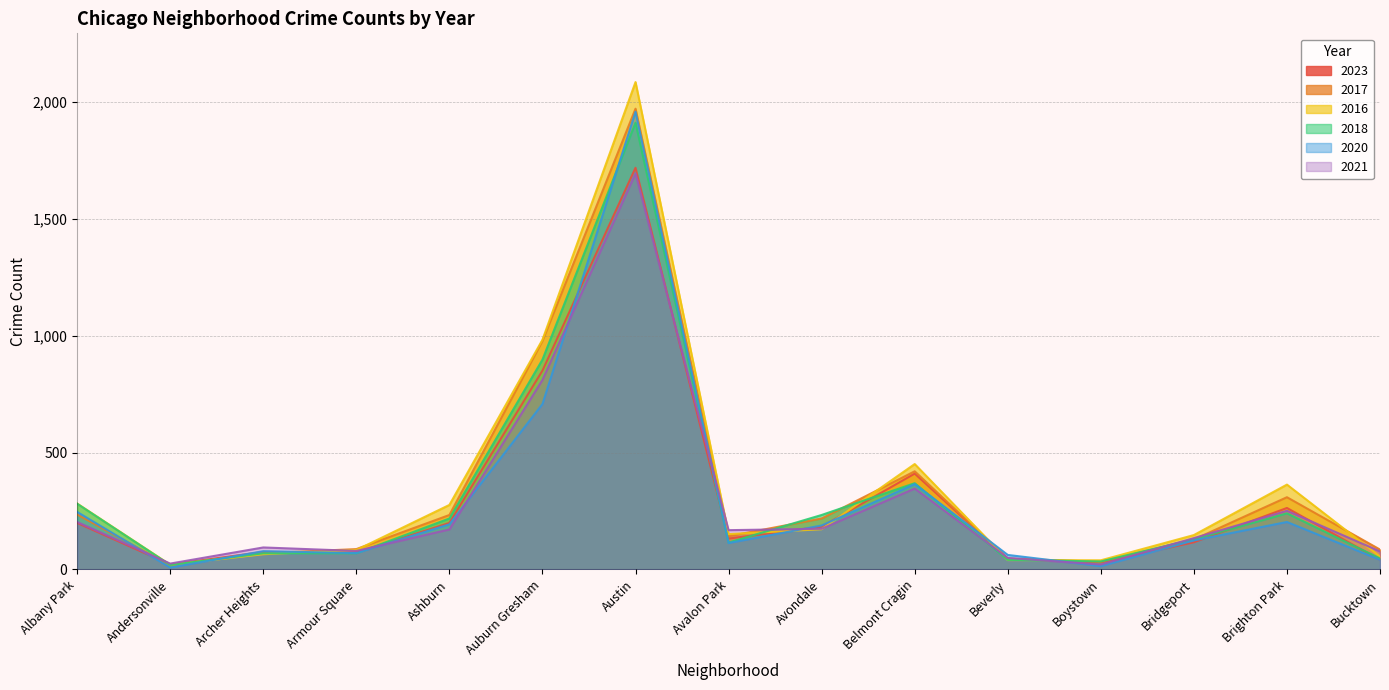

What is the spread (max minus min) of values at Archer Heights?

29